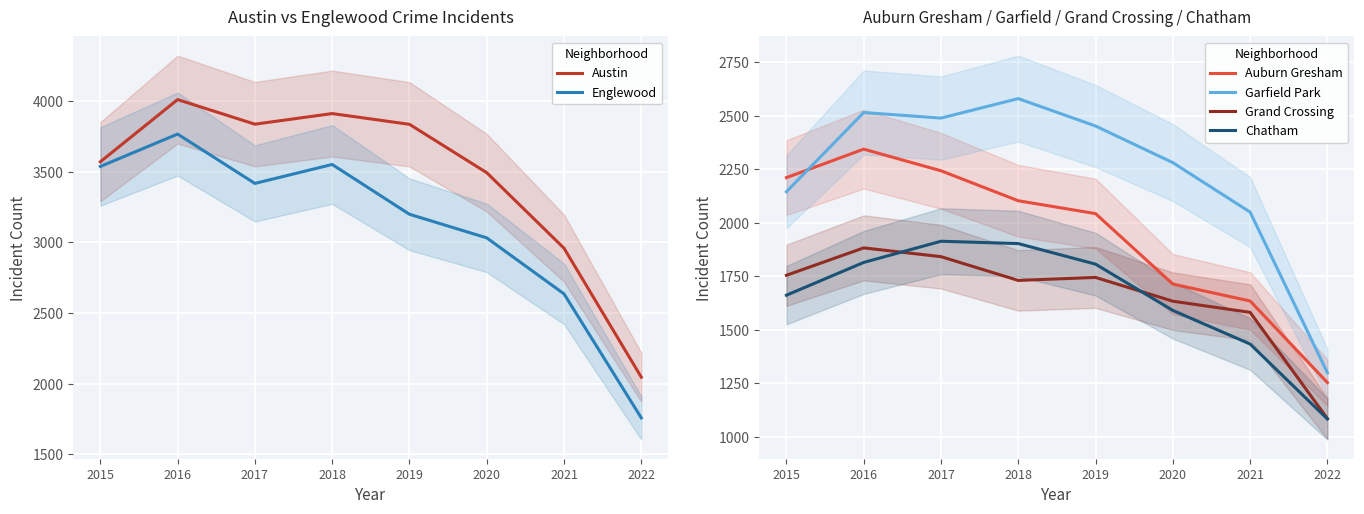

Where is Garfield Park nearest to the value 1940?

2021